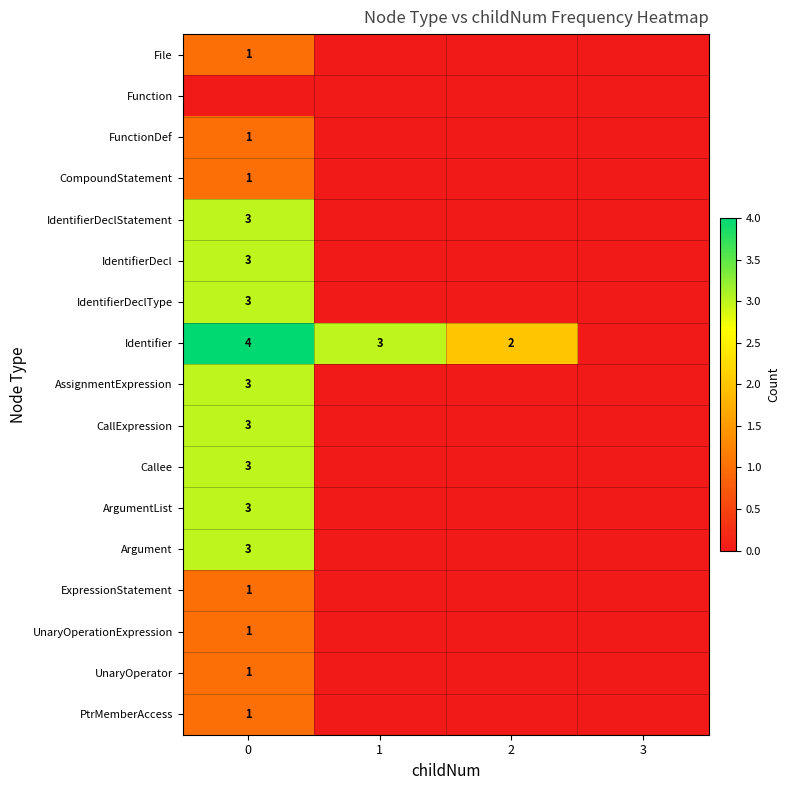

Is it true that Identifier equals 3 at 1?

True